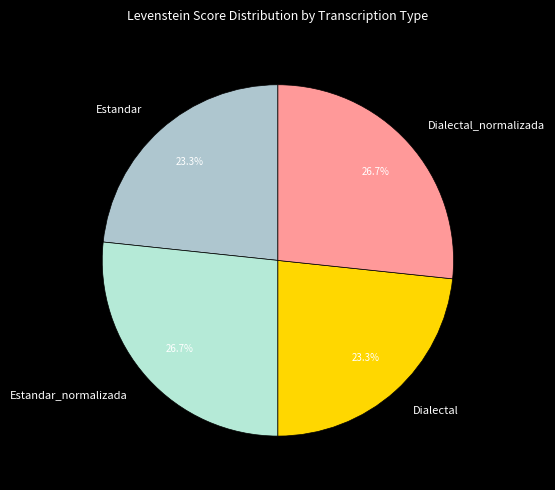

How many segments does this pie chart have?

4